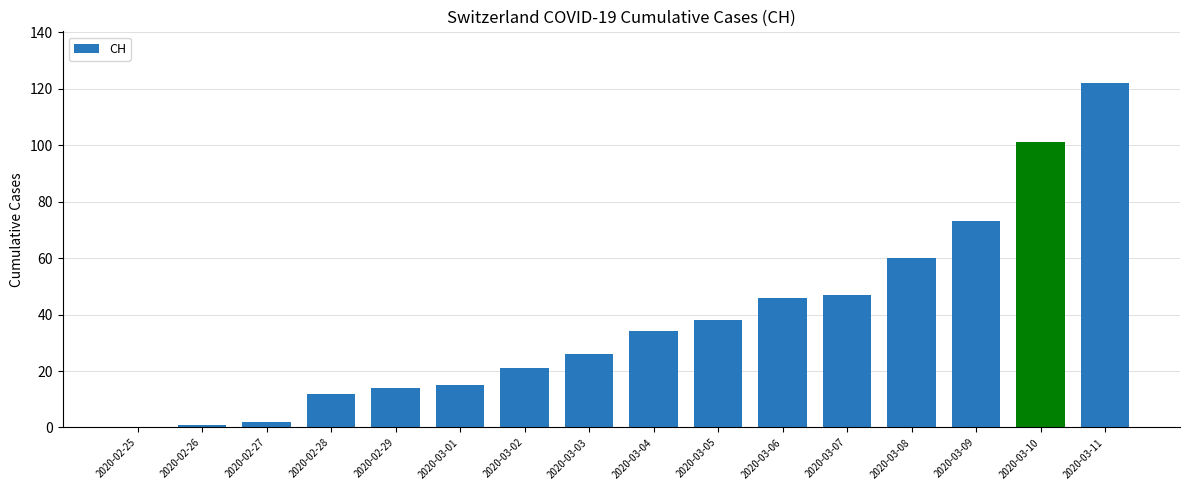

Reading left to right, what are all the values shown in this chart?

0	1	2	12	14	15	21	26	34	38	46	47	60	73	101	122